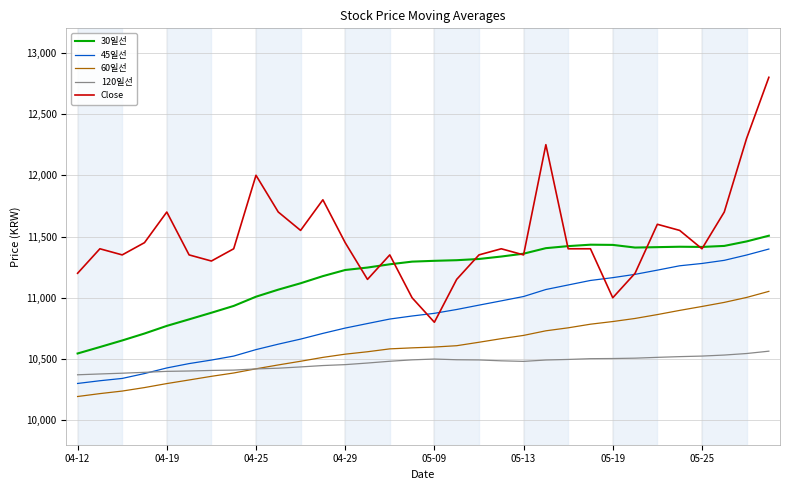

Which series has the widest spread of values?

Close